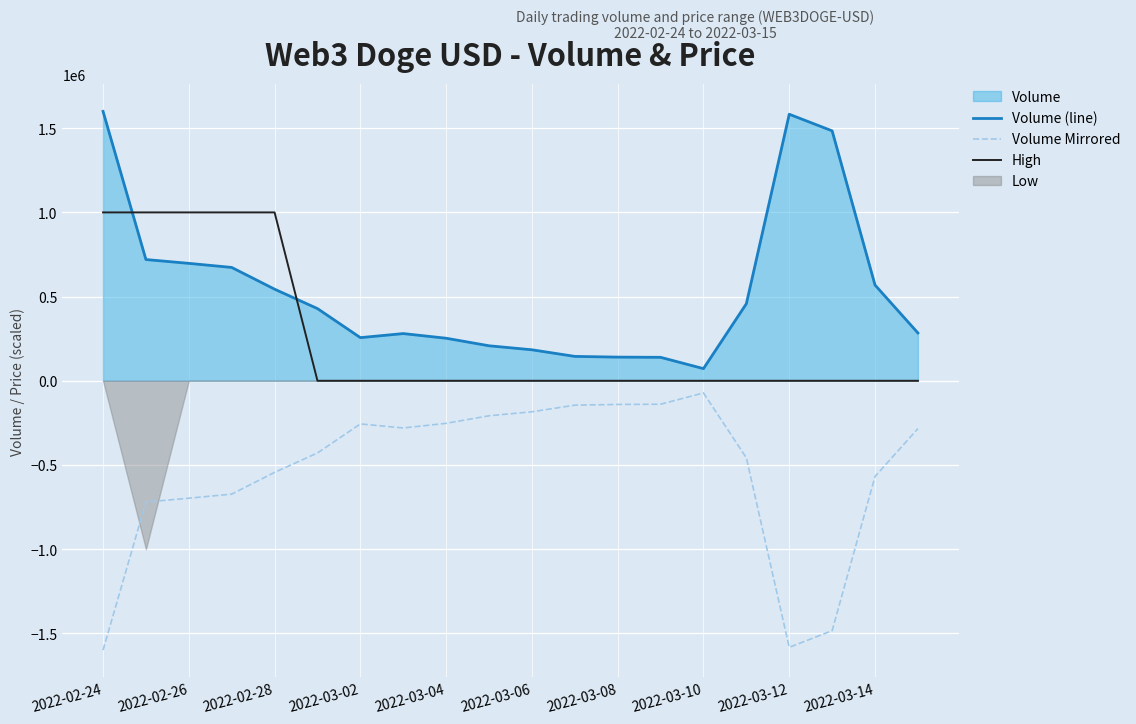

True or false: Volume Mirrored and High cross at least once.

False